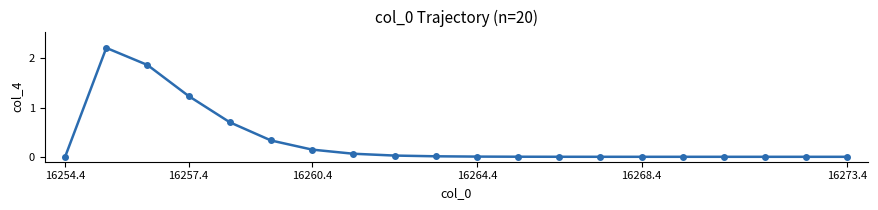

What is the maximum value shown in the chart?

2.2